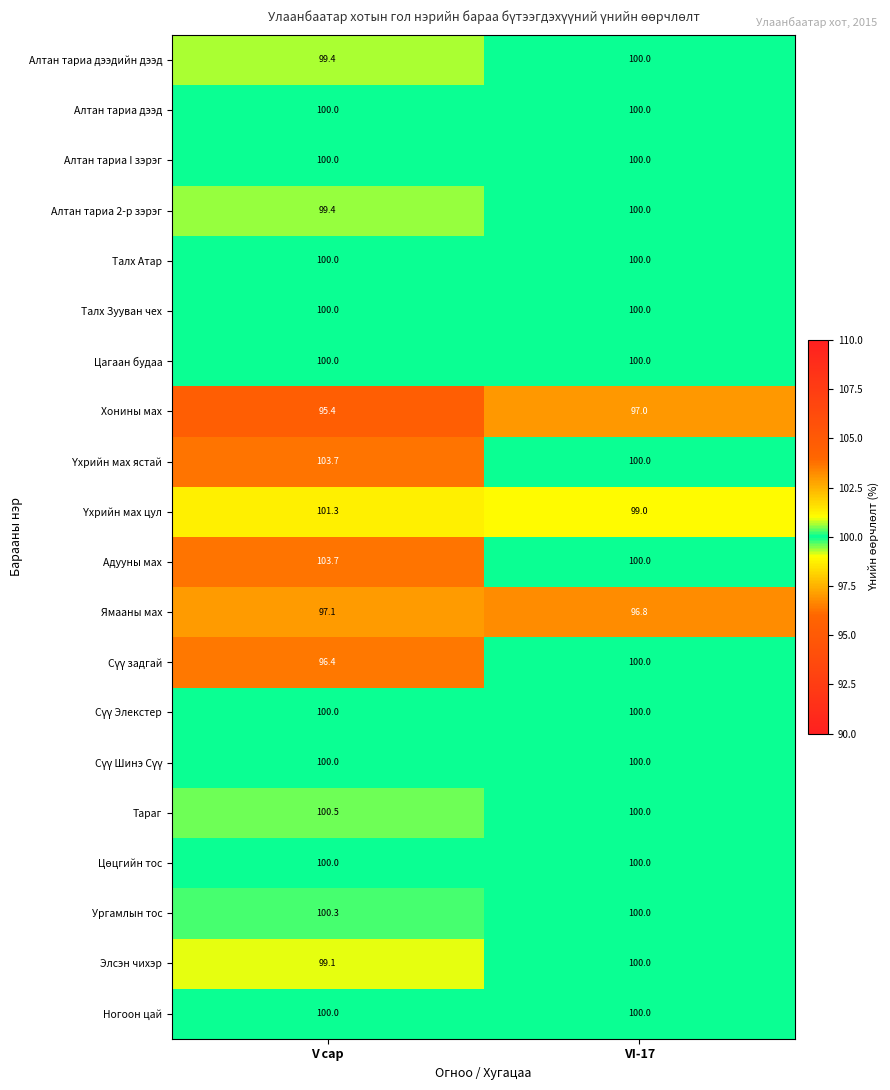

What is the total value across all series at V сар?

1996.3